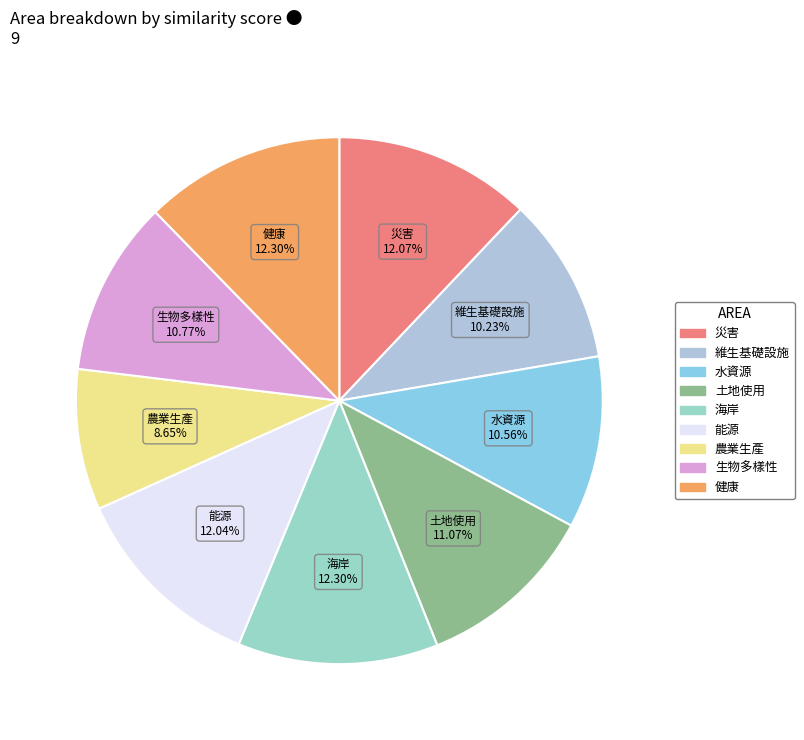

Which category has the smallest portion of the pie?

農業生產